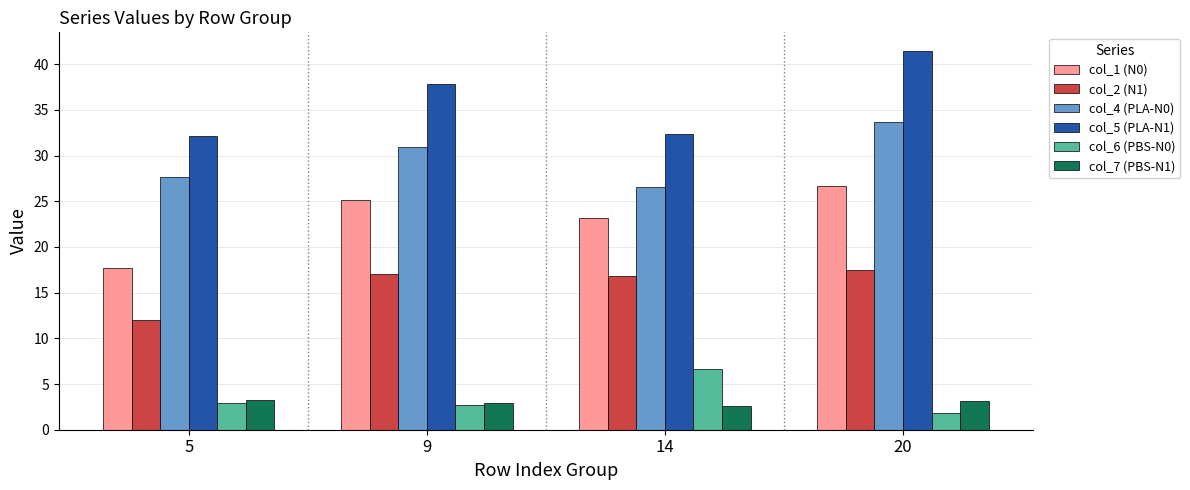

What are all the series names shown in the legend?

col_1 (N0), col_2 (N1), col_4 (PLA-N0), col_5 (PLA-N1), col_6 (PBS-N0), col_7 (PBS-N1)